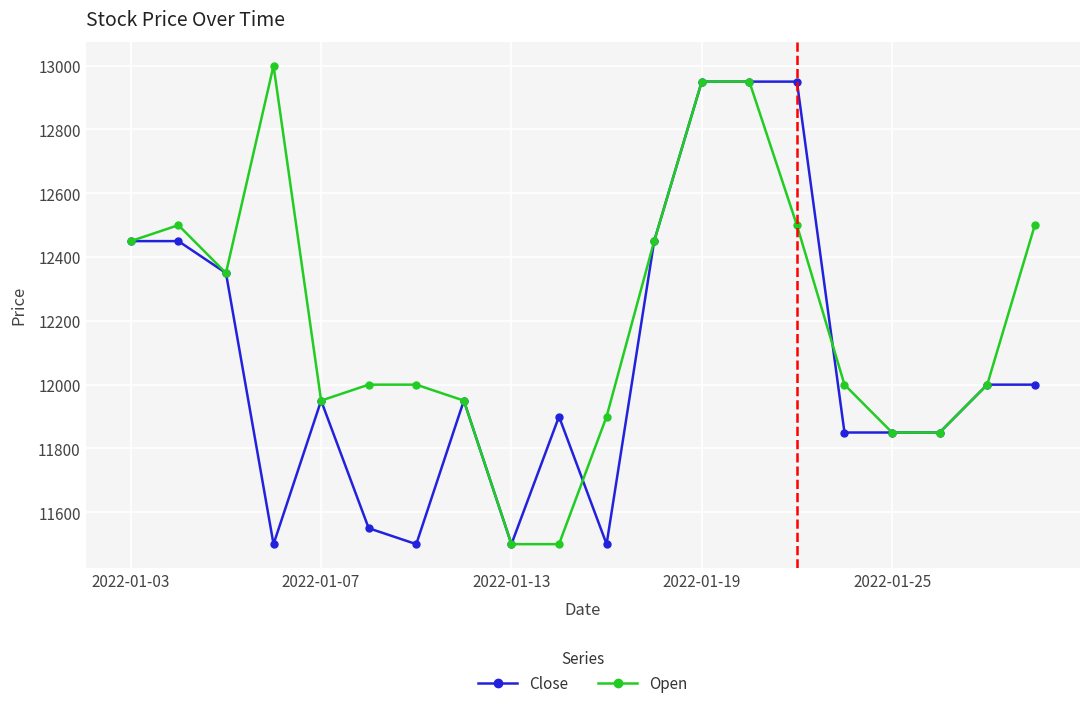

Is this an area chart (filled region under the line)?

No